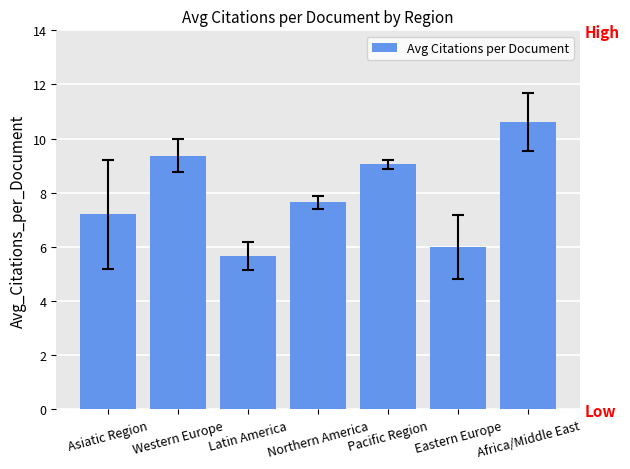

Reading left to right, list all the values displayed in this chart.

7.2	9.4	5.7	7.7	9.1	6.0	10.6